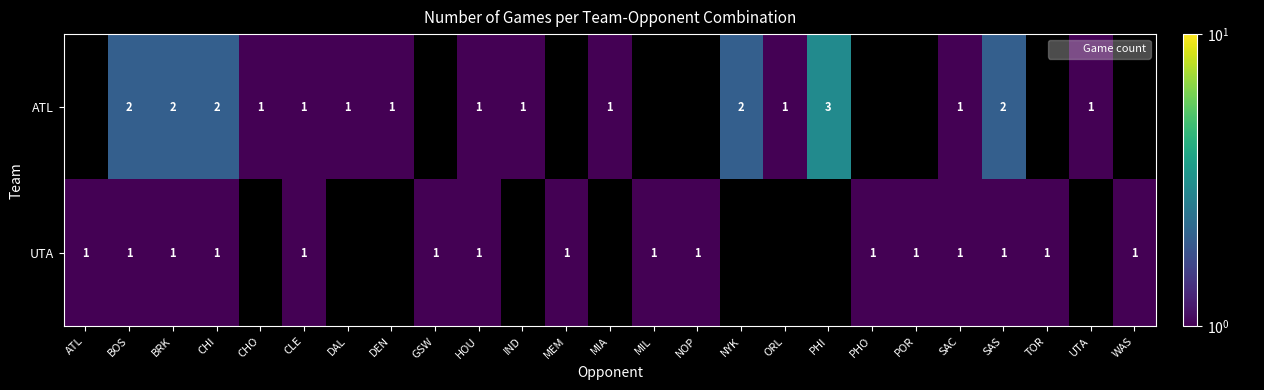

True or false: UTA has a value of 1 at NOP.

True